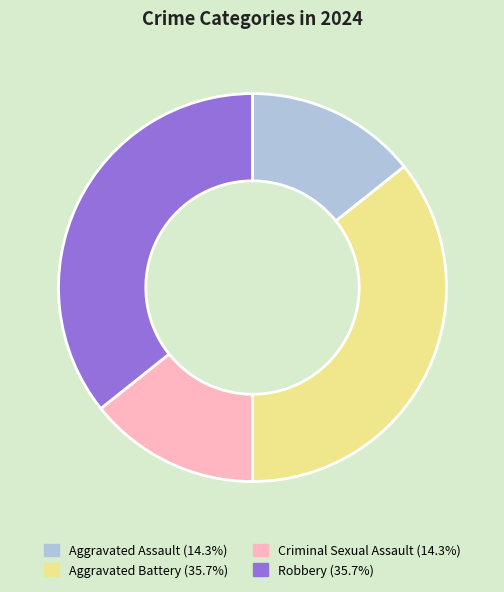

Is there any slice that represents more than half of the pie?

No